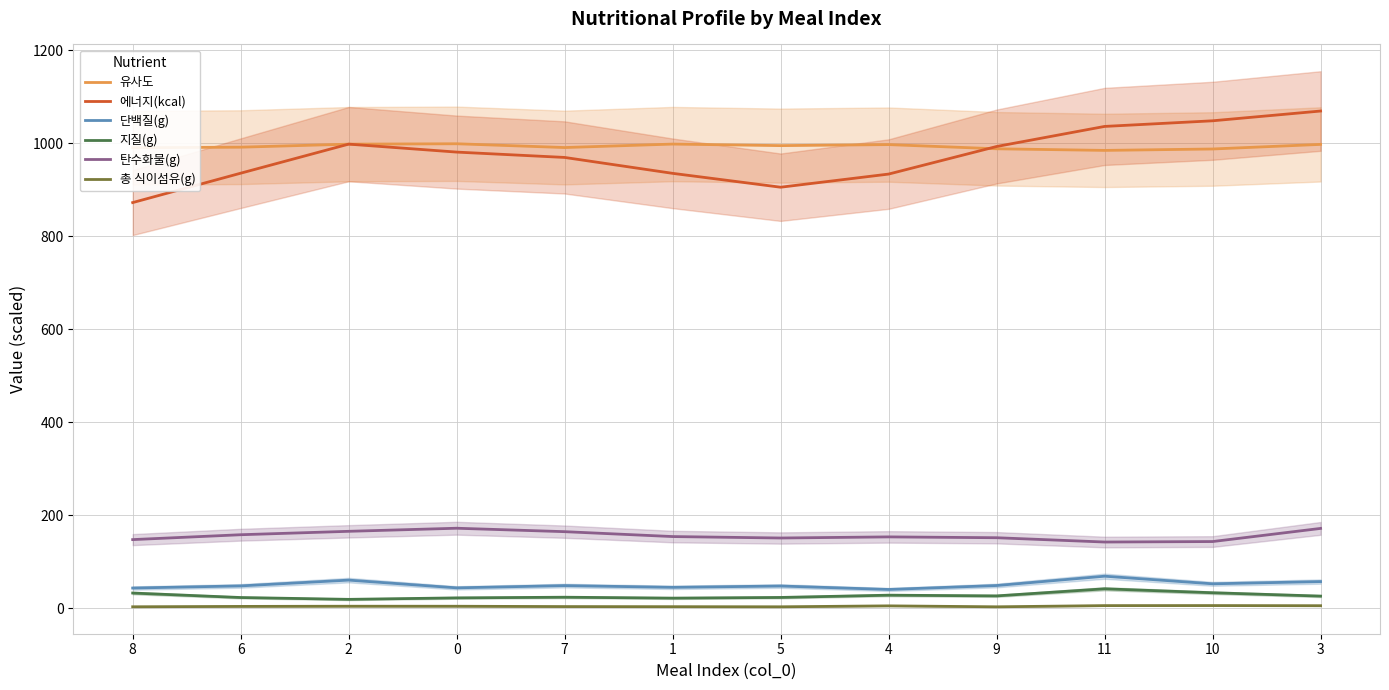

At which label is 단백질(g) closest to 55?

10